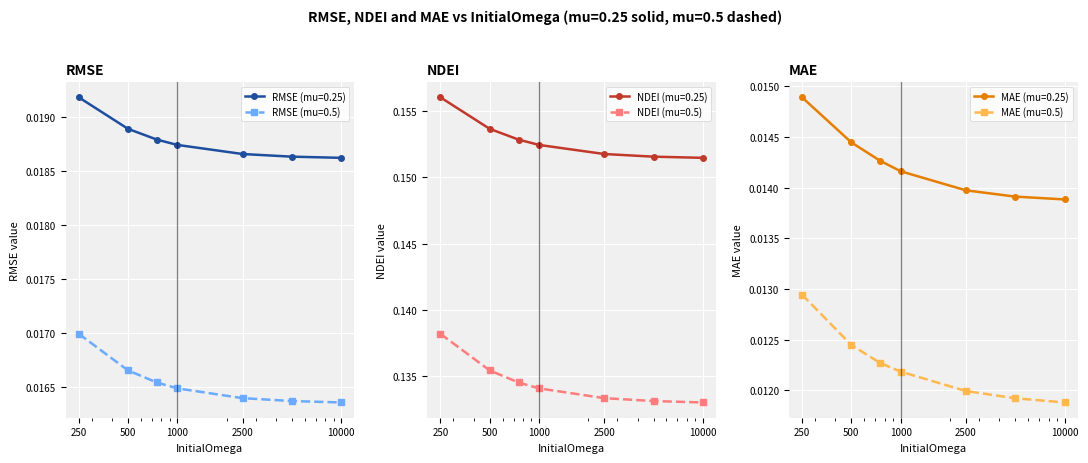

The NDEI series shows 0.2 at 500. True or false?

True